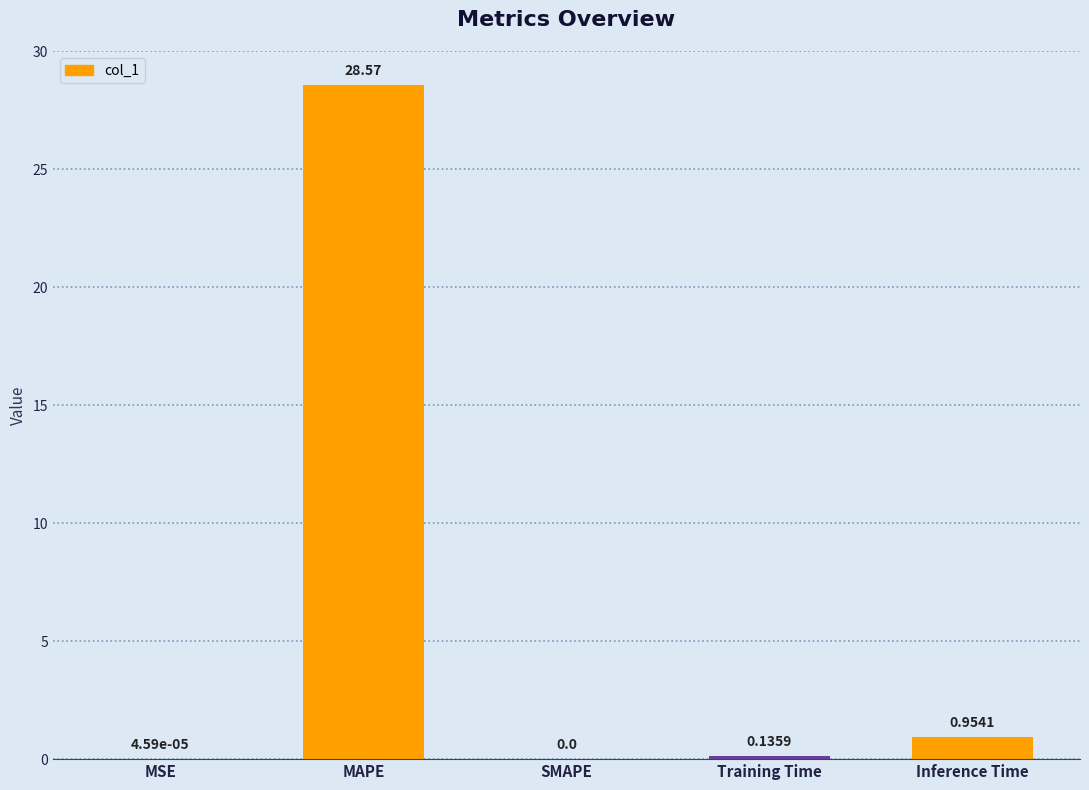

At which label is the value closest to 14?

Inference Time